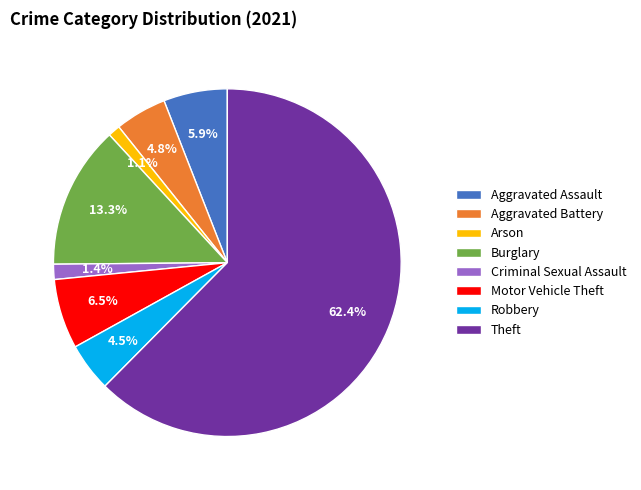

Count the number of slices in the pie.

8